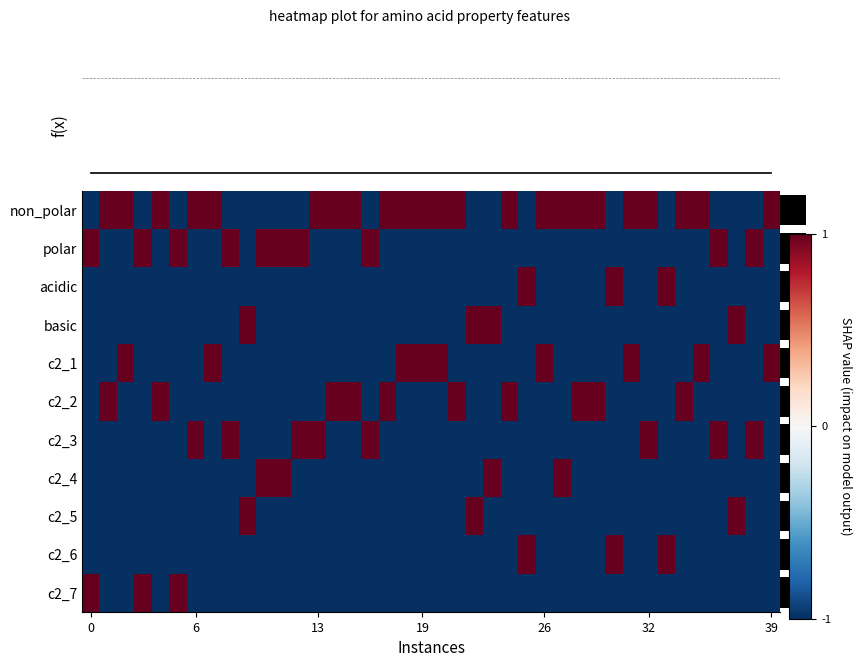

At how many categories does at least one series exceed 0?

40